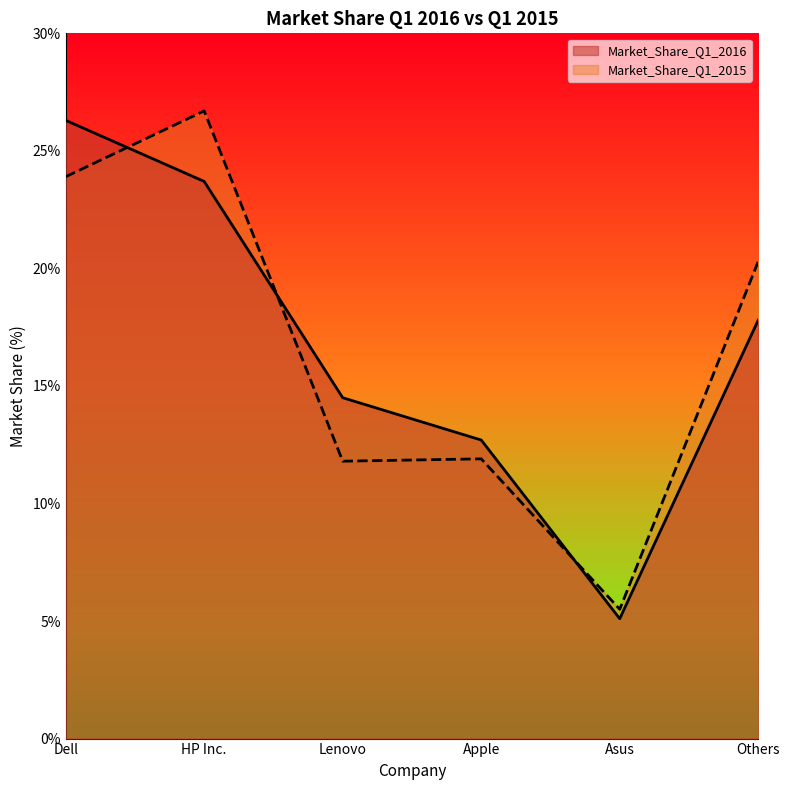

What is the difference between the highest and lowest values at Apple?

0.8